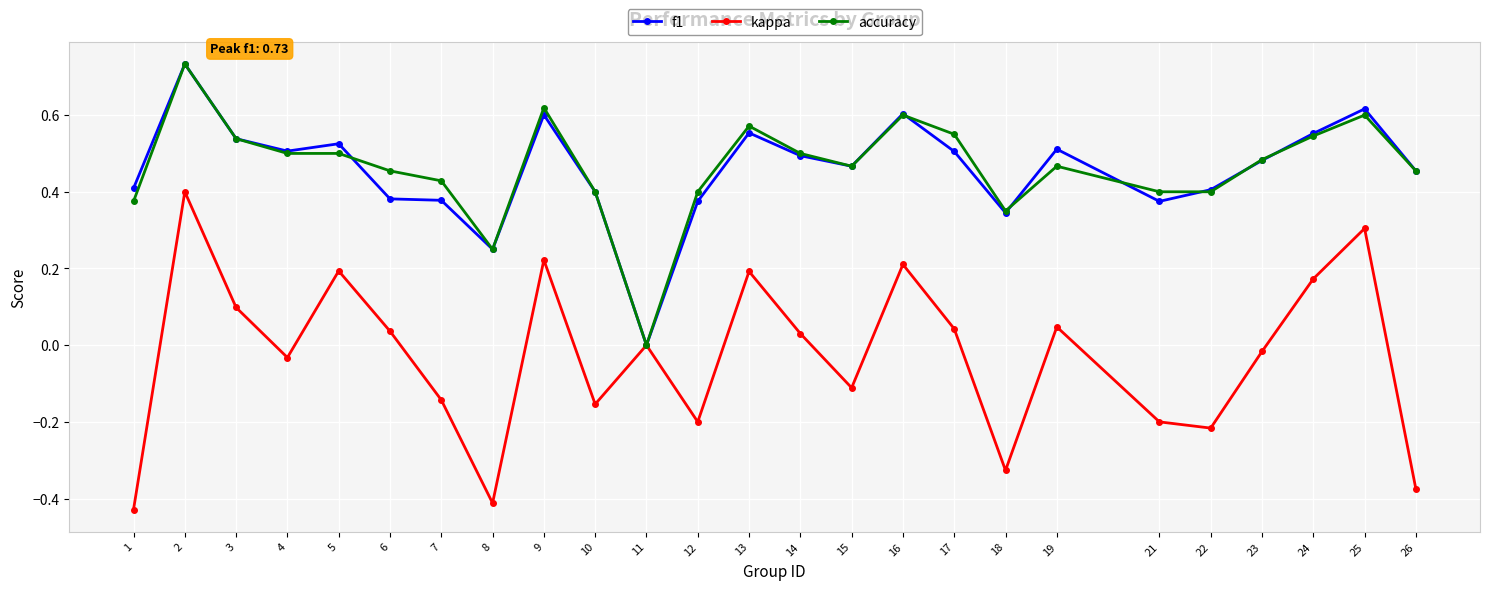

The value of f1 at 24 is 0.6. True or false?

True